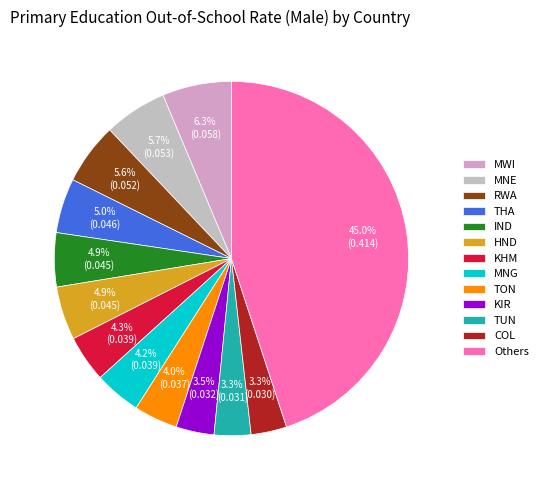

Is there any slice that represents more than half of the pie?

No